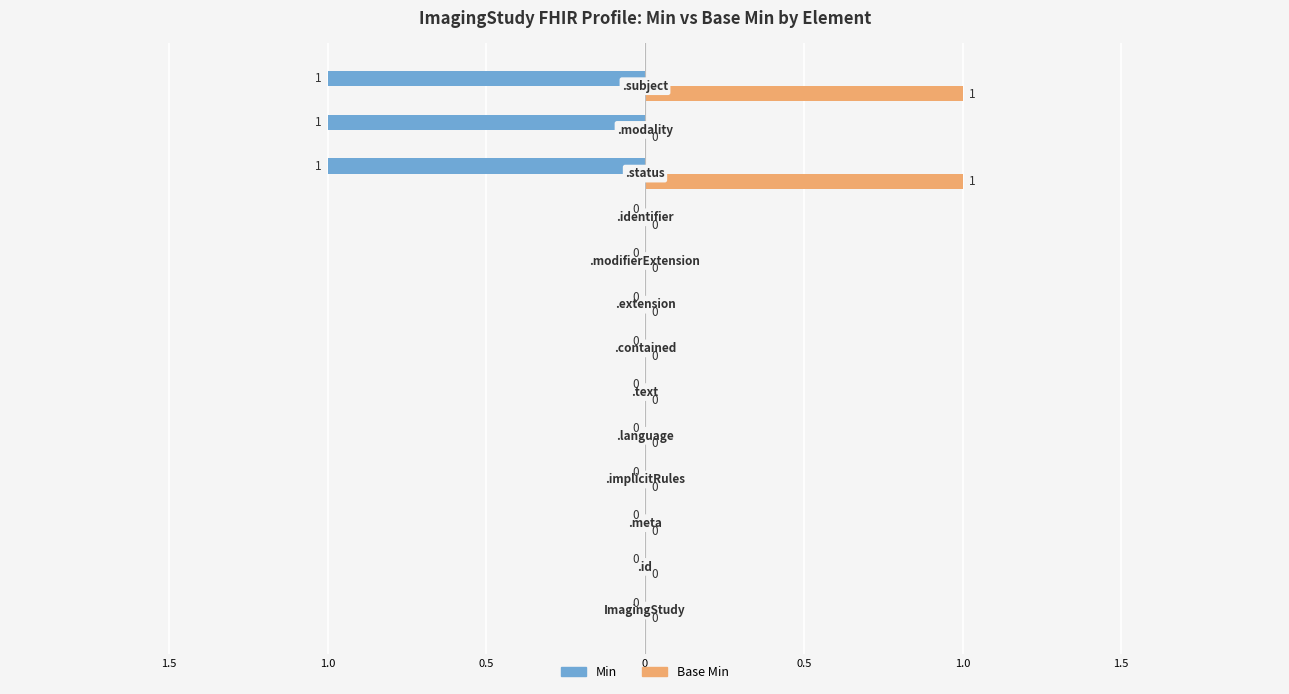

What are all the series names shown in the legend?

Min, Base Min